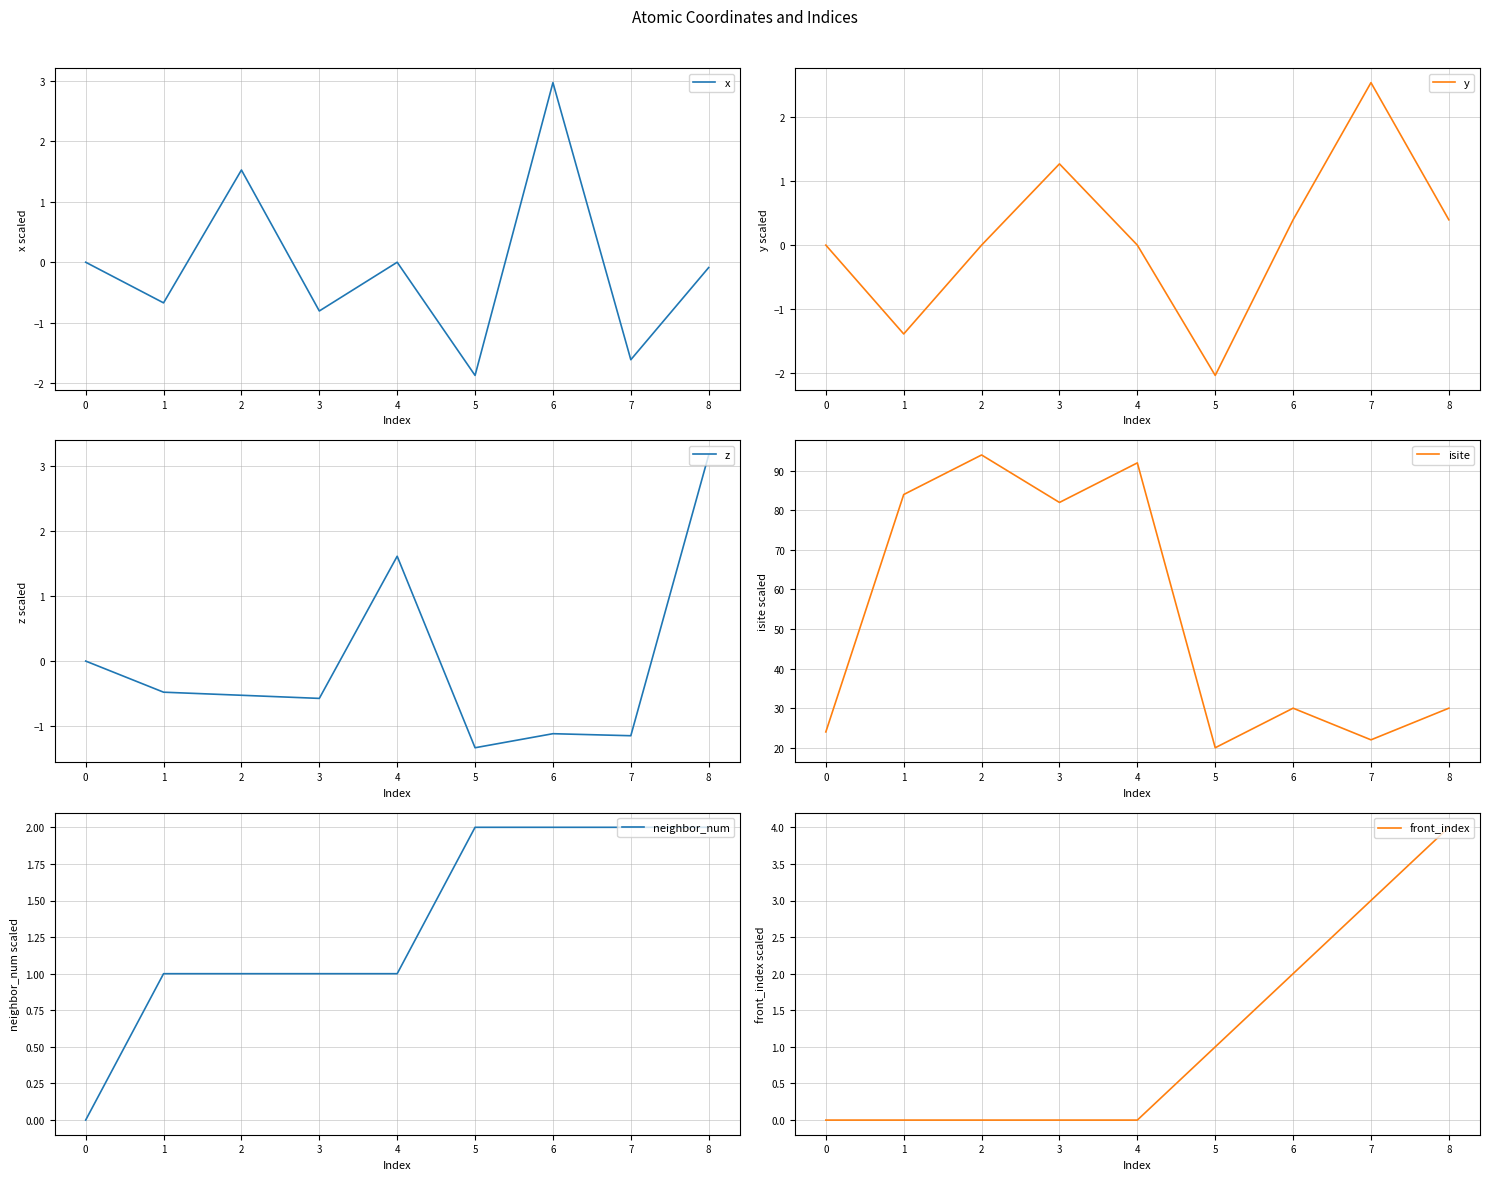

True or false: x has a value of -0.8 at 3.

True